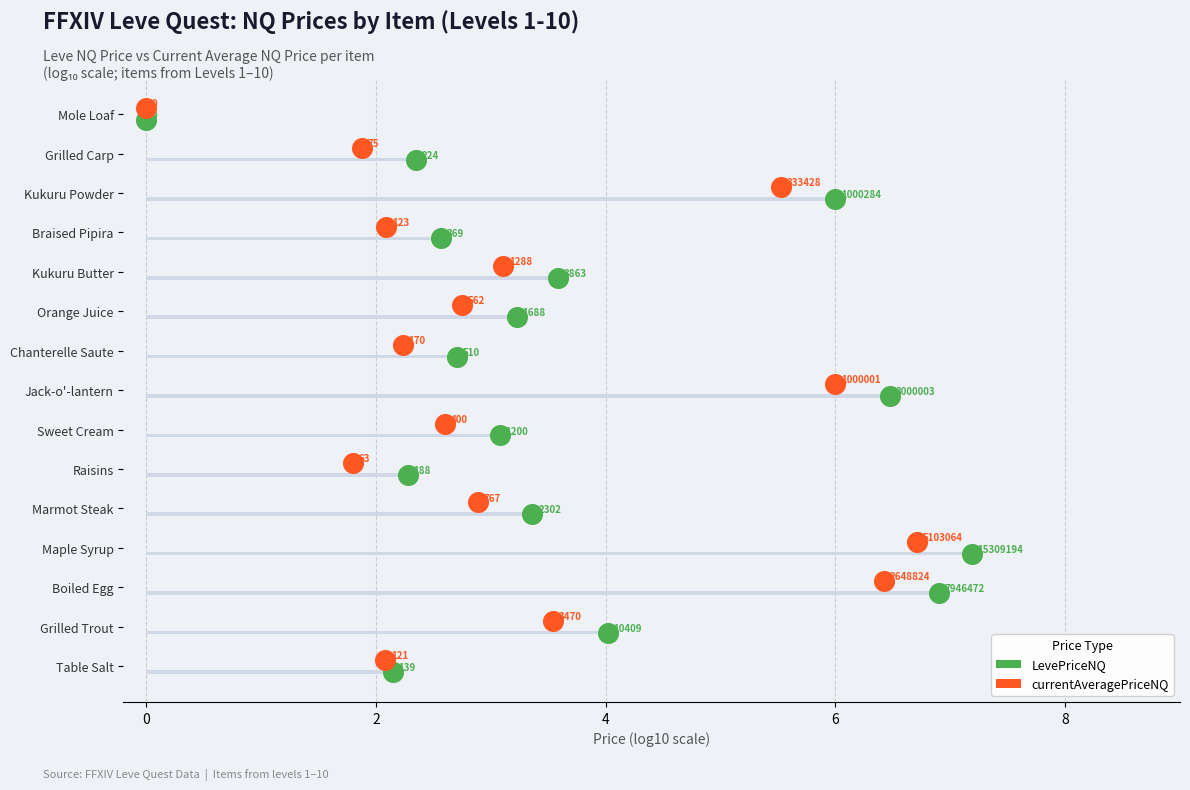

Which series reaches the maximum Y coordinate?

currentAveragePriceNQ (log10)